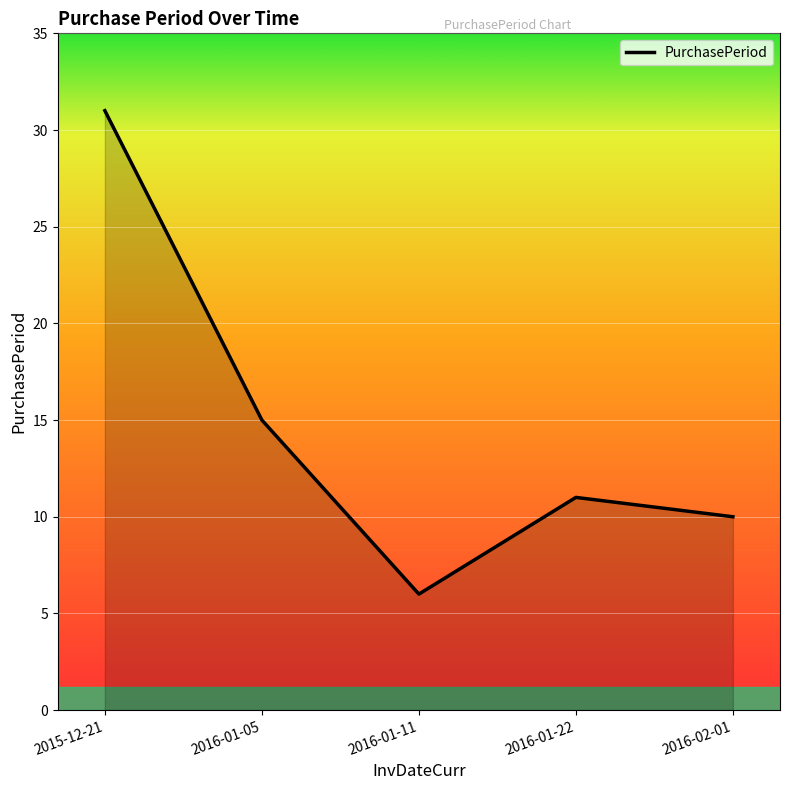

How many values are below 11?

2